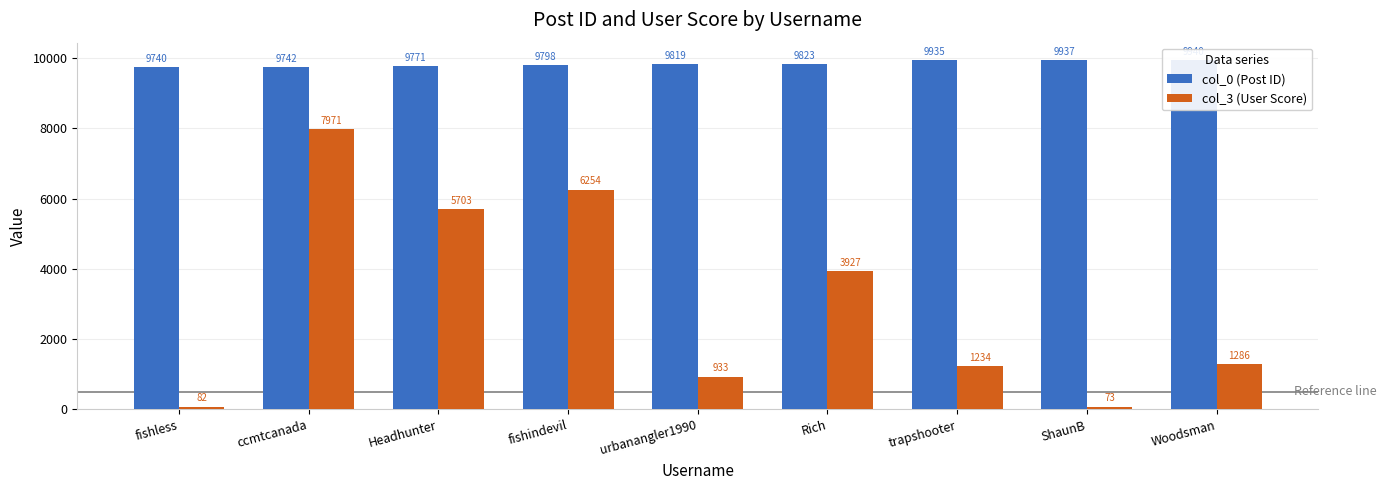

Are the bars horizontal?

No